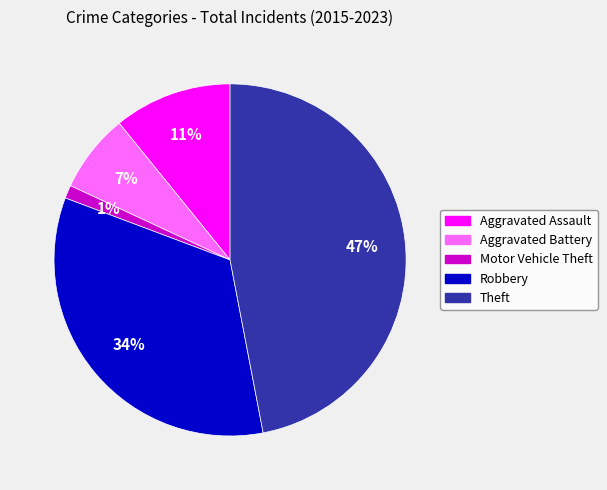

To the nearest percent, what is the difference between the largest and smallest slice percentages?

46%